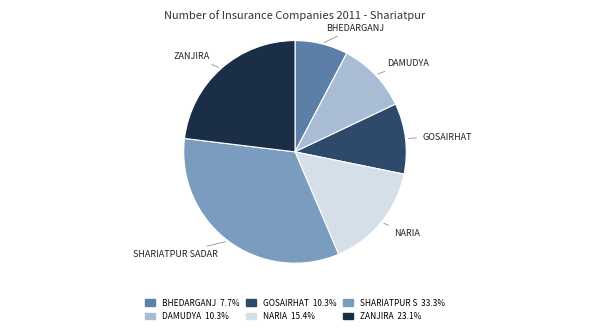

Is there a majority slice in this chart?

No